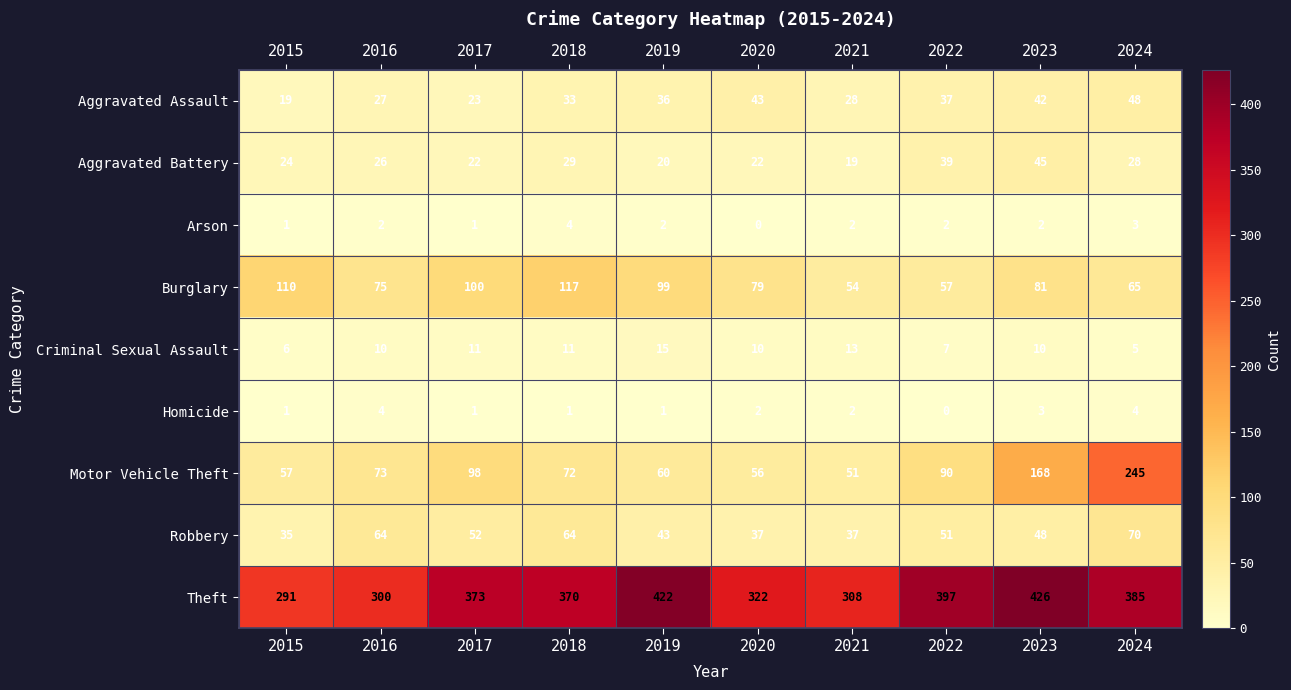

How many values in the Criminal Sexual Assault series are below 10?

3